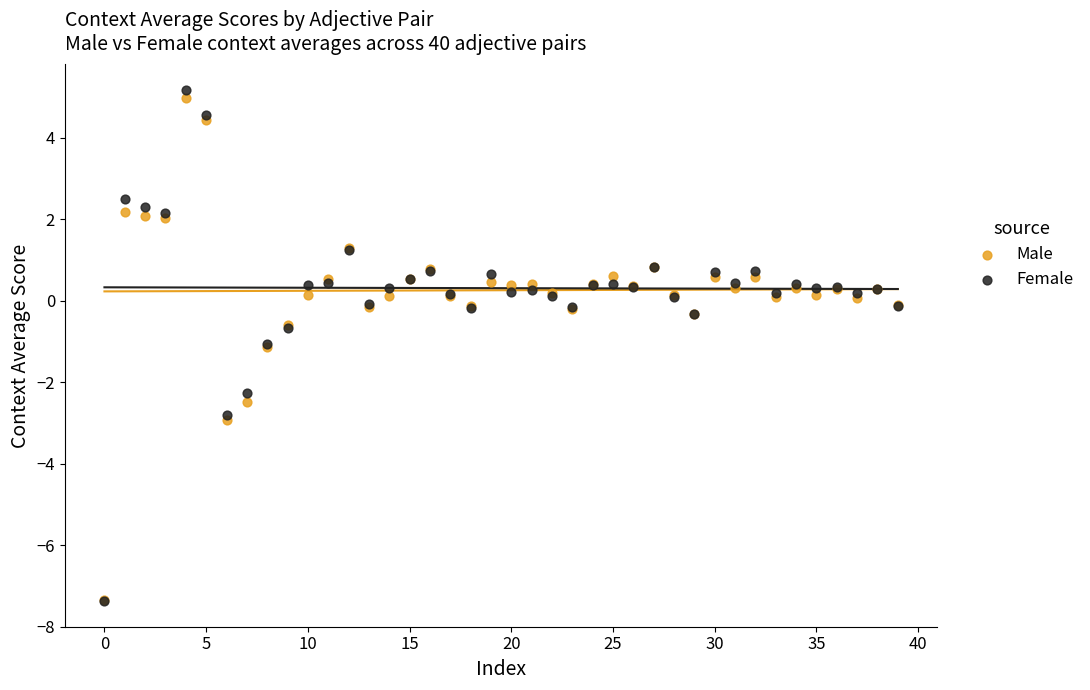

What are all the series names shown in the legend?

Male, Female